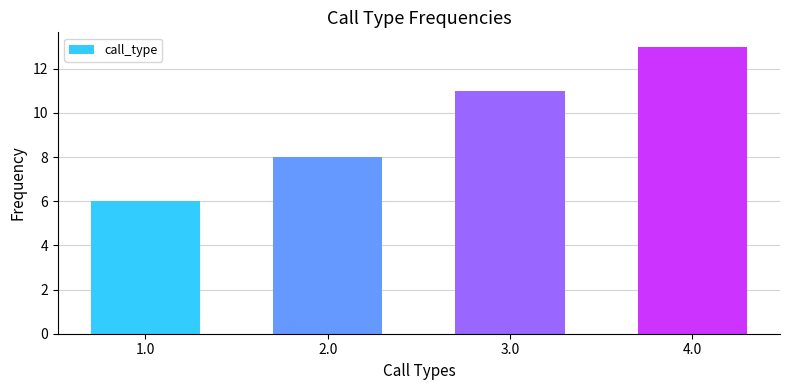

Rank the categories by value from highest to lowest.

4.0, 3.0, 2.0, 1.0